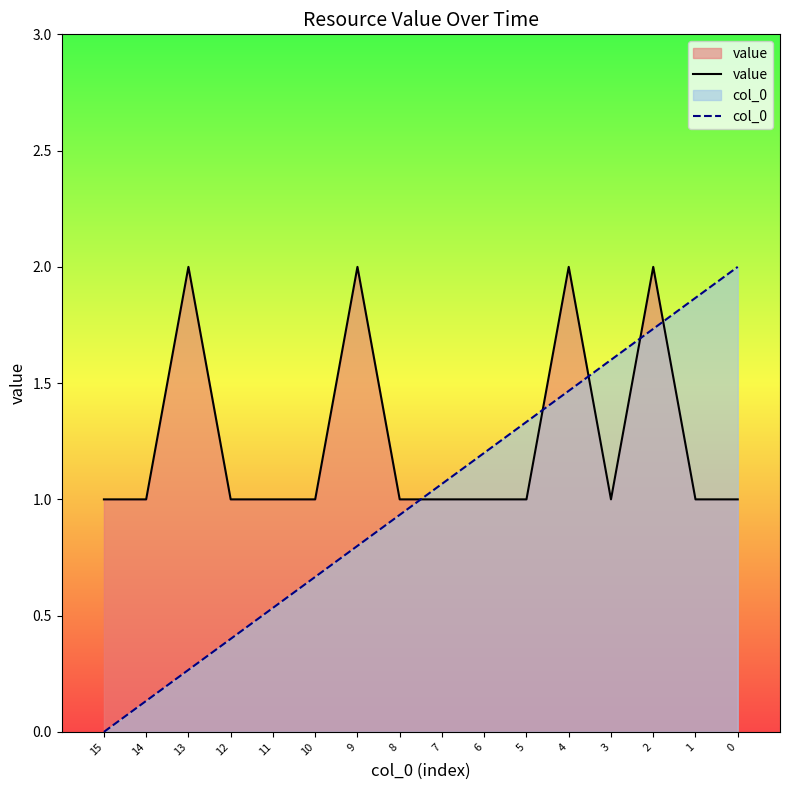

How many lines are shown in the chart?

2